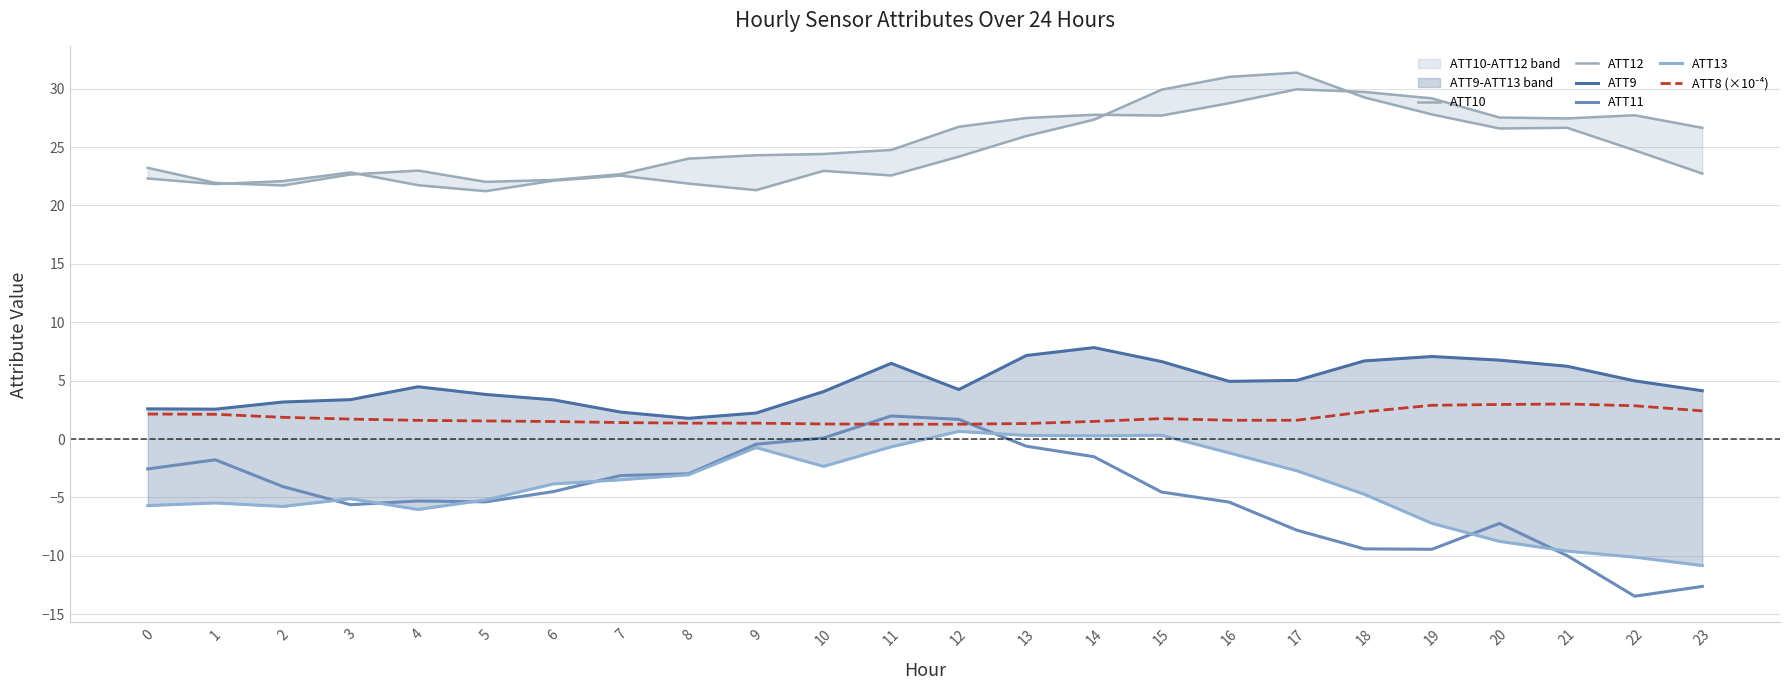

At which category is the sum across all series the highest?

14